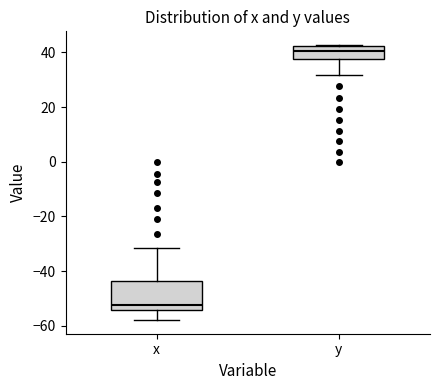

Where is the lower edge of the box for y on the y-axis? The values are not printed on the chart, so give them approximately, as read against the axis.

38